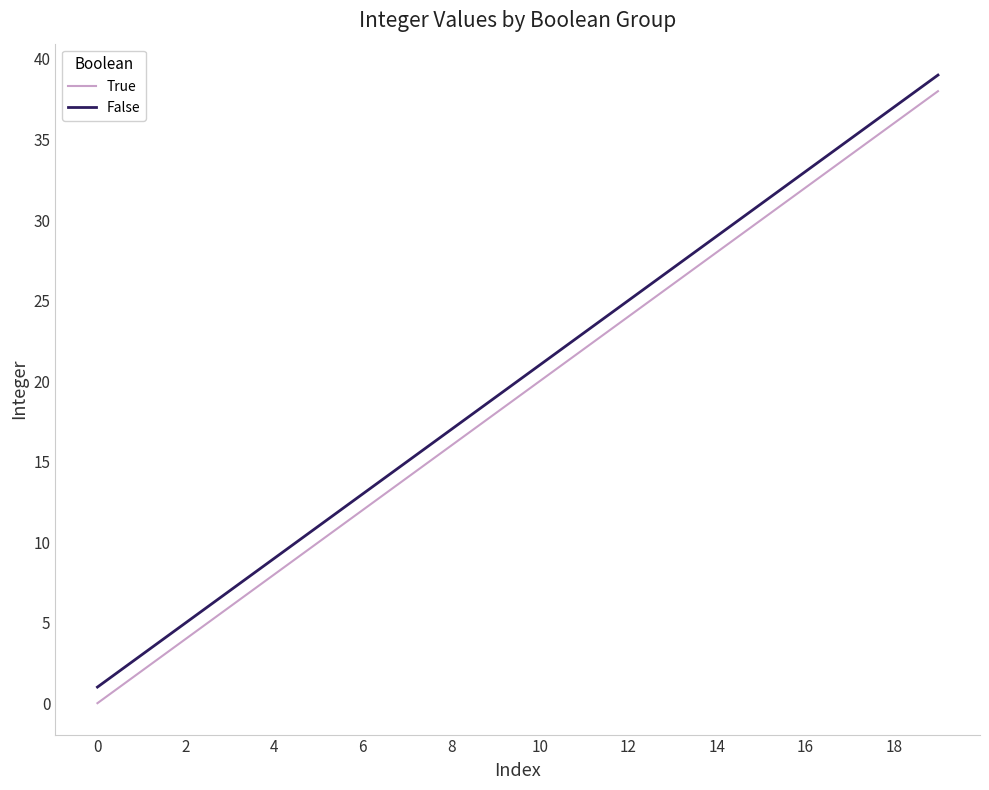

True or false: False and True intersect in this chart.

False